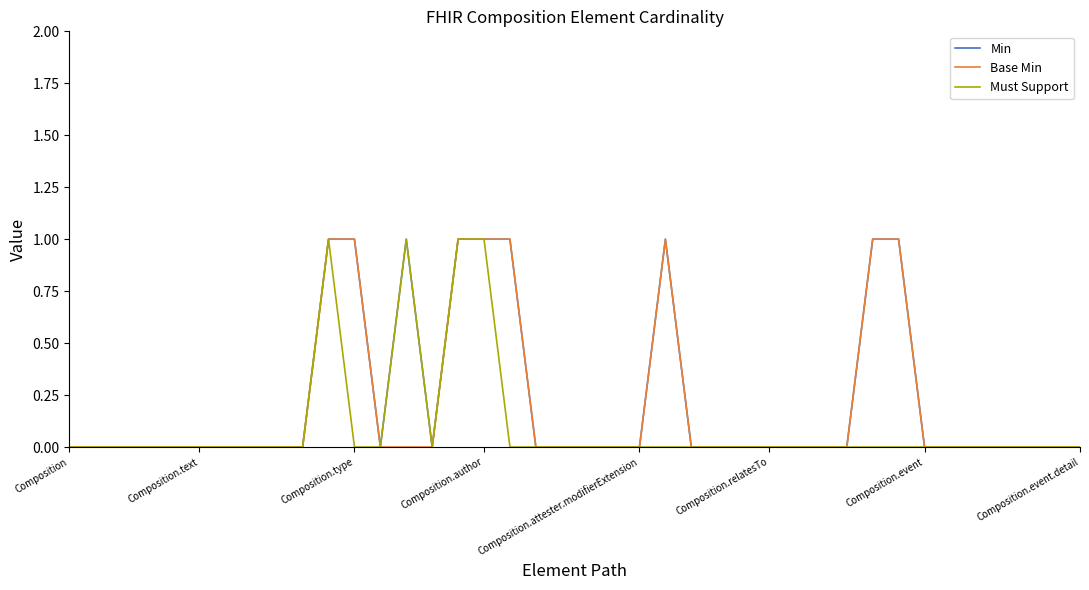

How many interior local peaks does the Base Min series have?

1